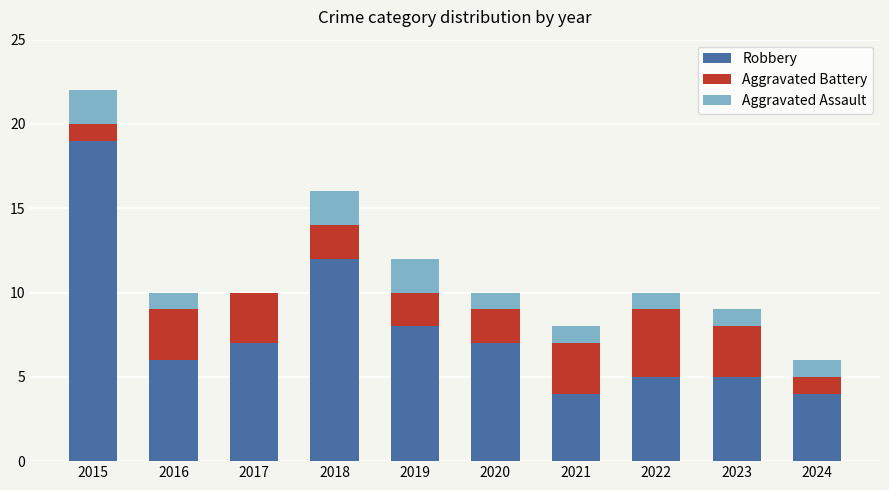

The Robbery series shows 4 at 2024. True or false?

True